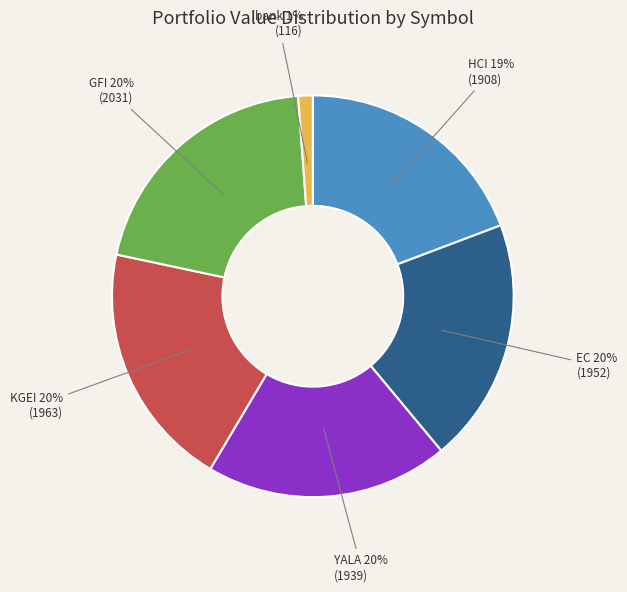

Is there a majority slice in this chart?

No